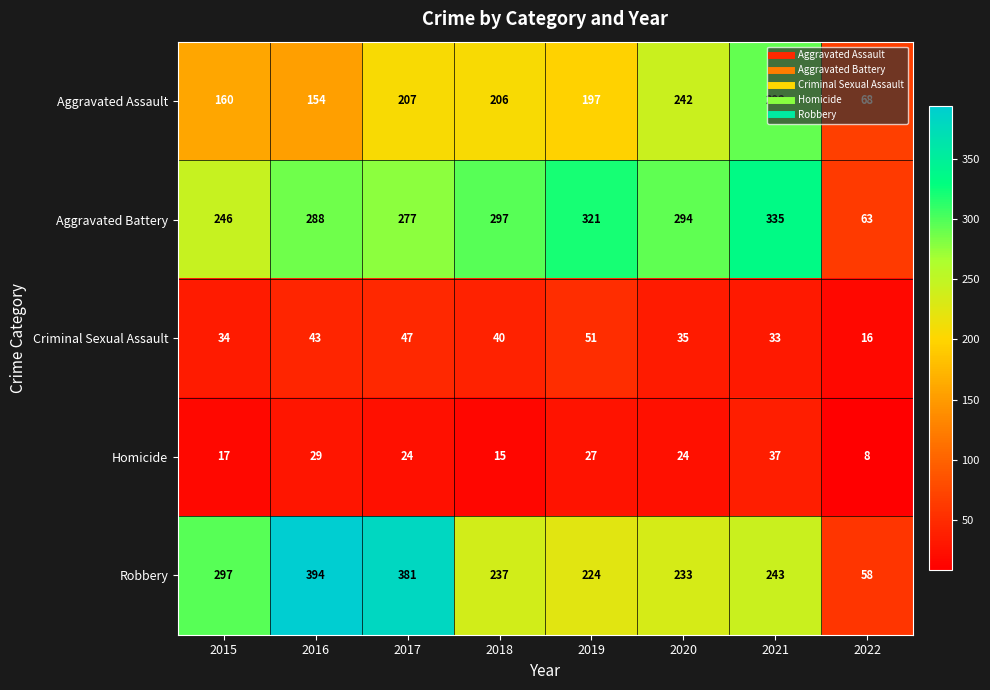

What is the minimum value shown in the chart?

8